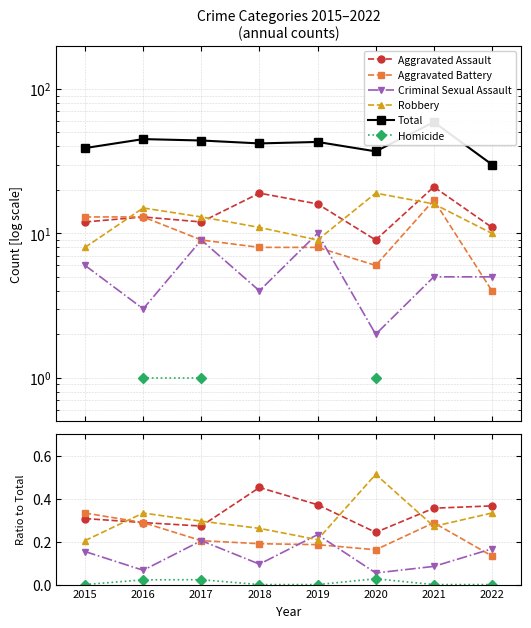

The Homicide series shows 0.0 at 2021. True or false?

False